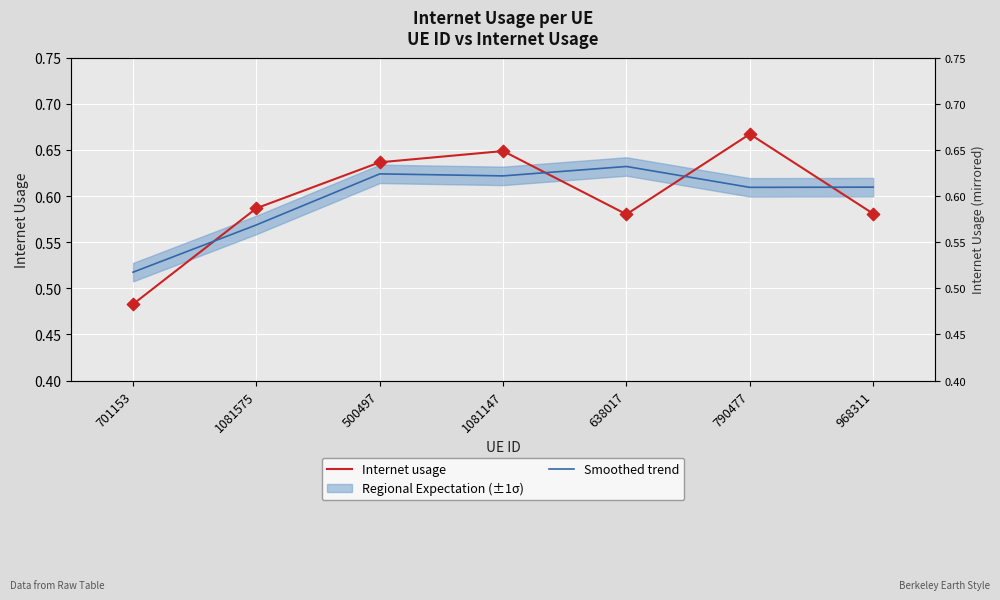

At how many categories does at least one series exceed 0?

7